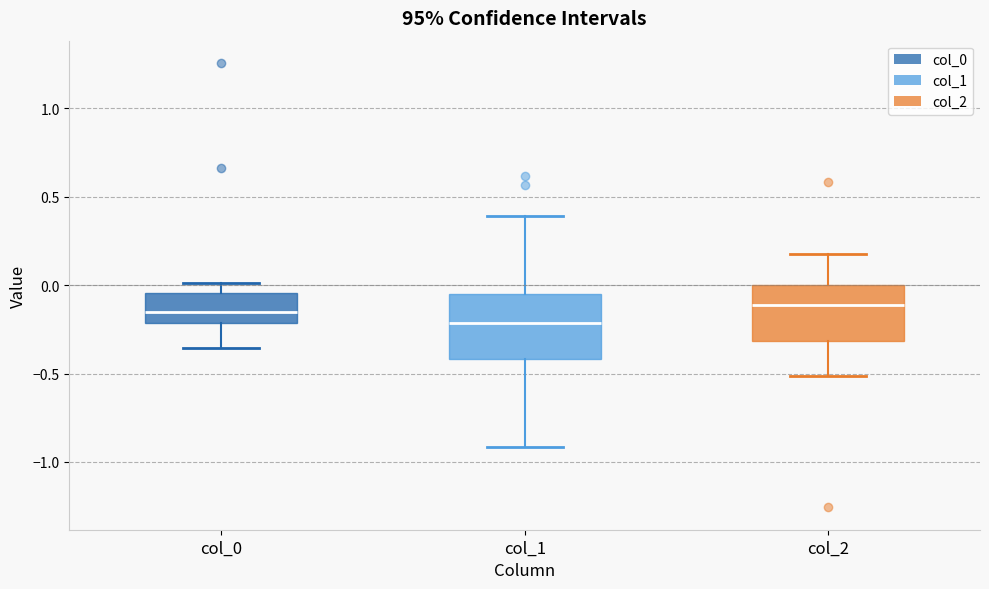

Comparing the boxes themselves (not the whiskers), which one is the tallest?

col_1